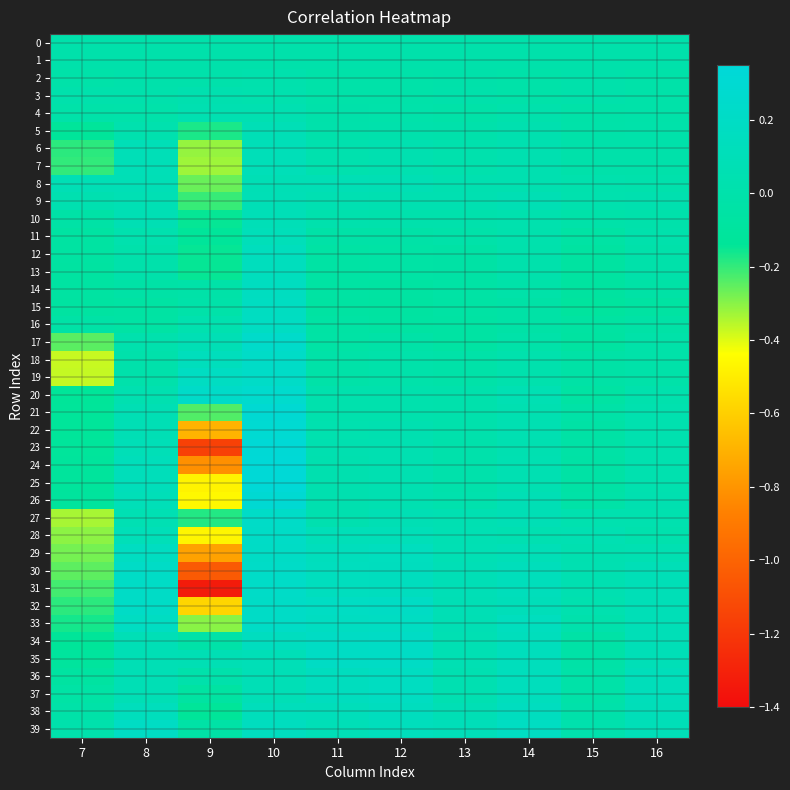

What is the minimum value shown in the chart?

-1.3